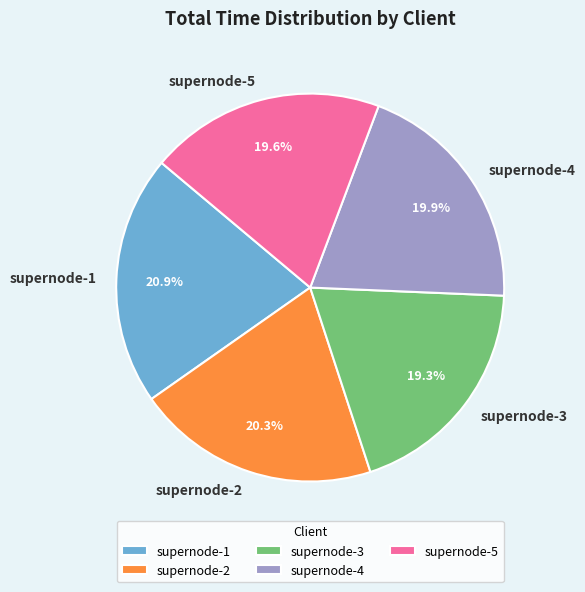

Count the number of slices in the pie.

5